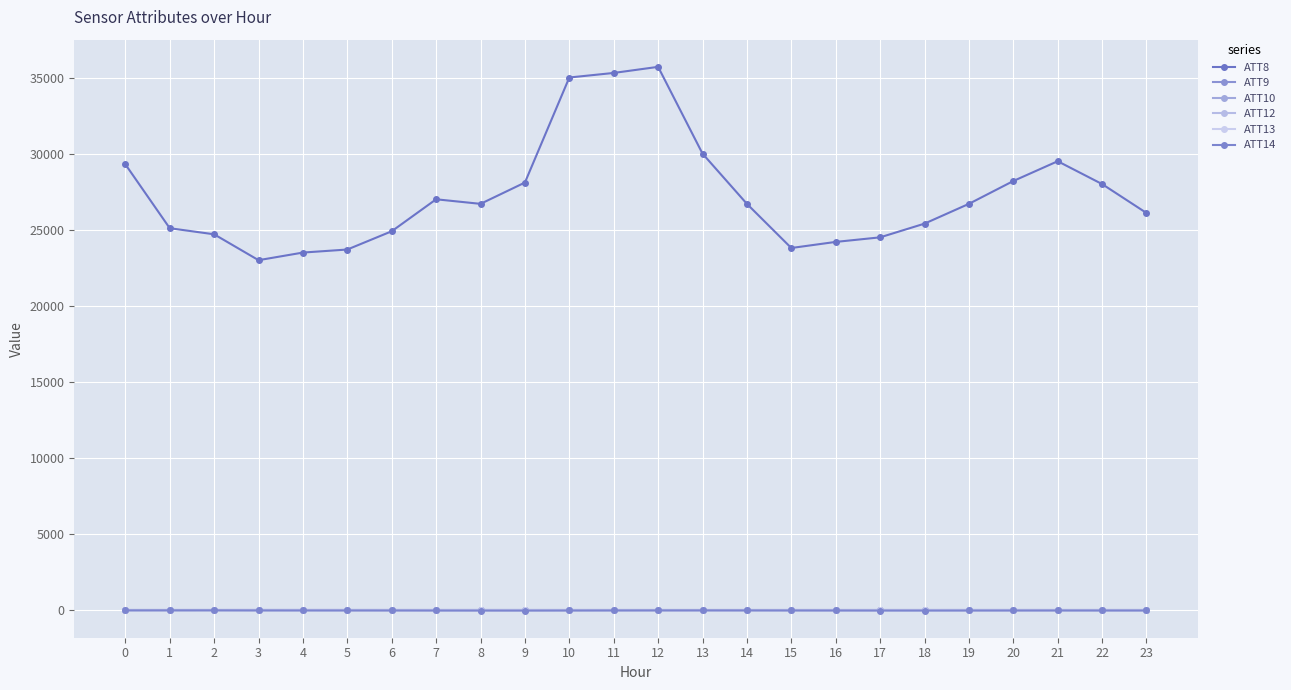

What is the highest value of the ATT9 series?

-10.0